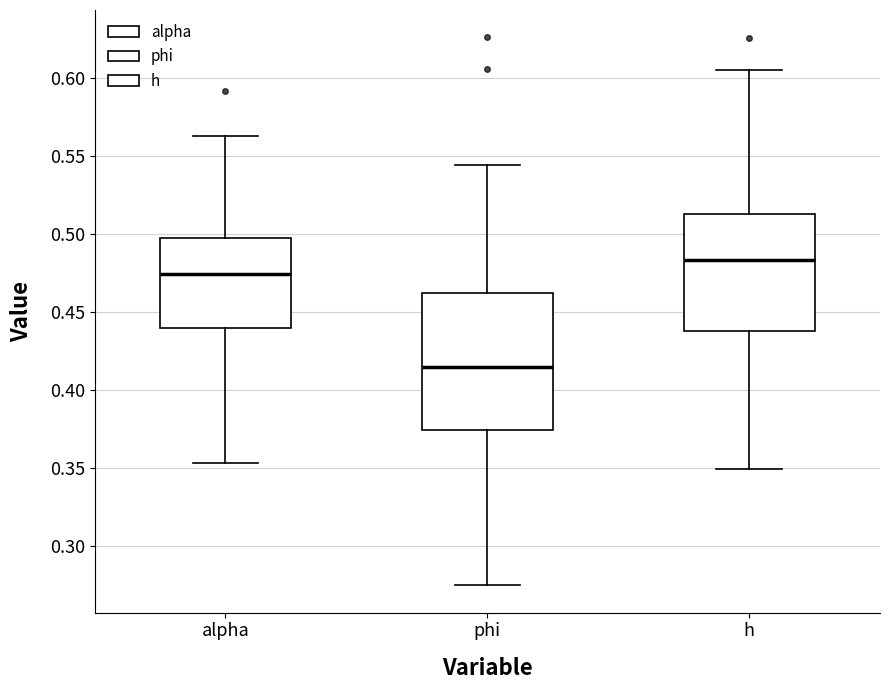

Reading left to right, read every box against the y-axis: the position of its median line, the range the box covers, and the ends of its whiskers. The values are not printed on the chart, so give them approximately, as read against the axis.

alpha: median 0.475, box 0.440 to 0.495, whiskers 0.355 to 0.565
phi: median 0.415, box 0.375 to 0.460, whiskers 0.275 to 0.545
h: median 0.485, box 0.440 to 0.515, whiskers 0.350 to 0.605